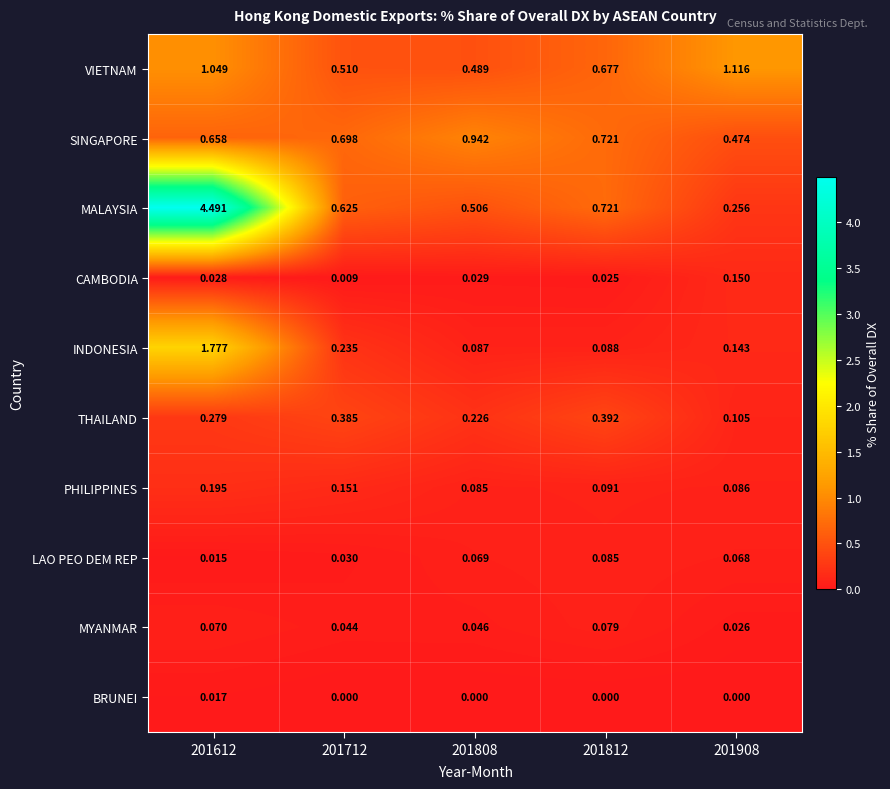

Which series has the largest total across all categories?

MALAYSIA